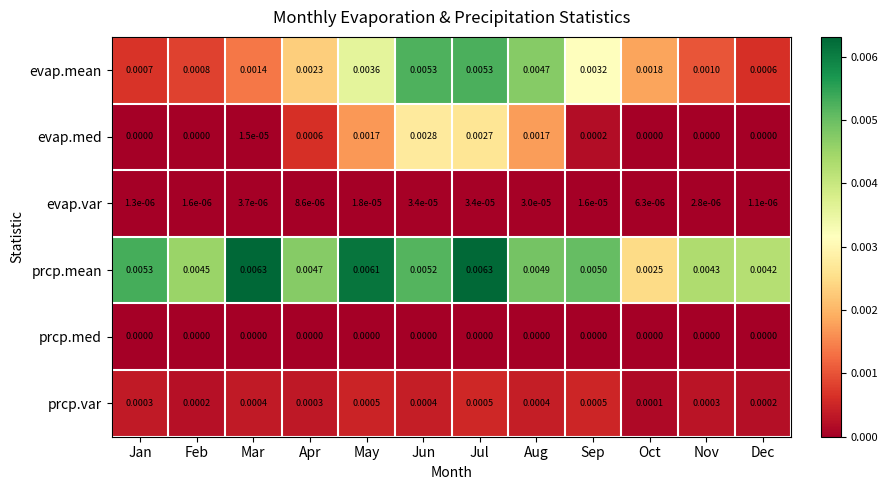

Where is prcp.mean nearest to the value 0?

Oct